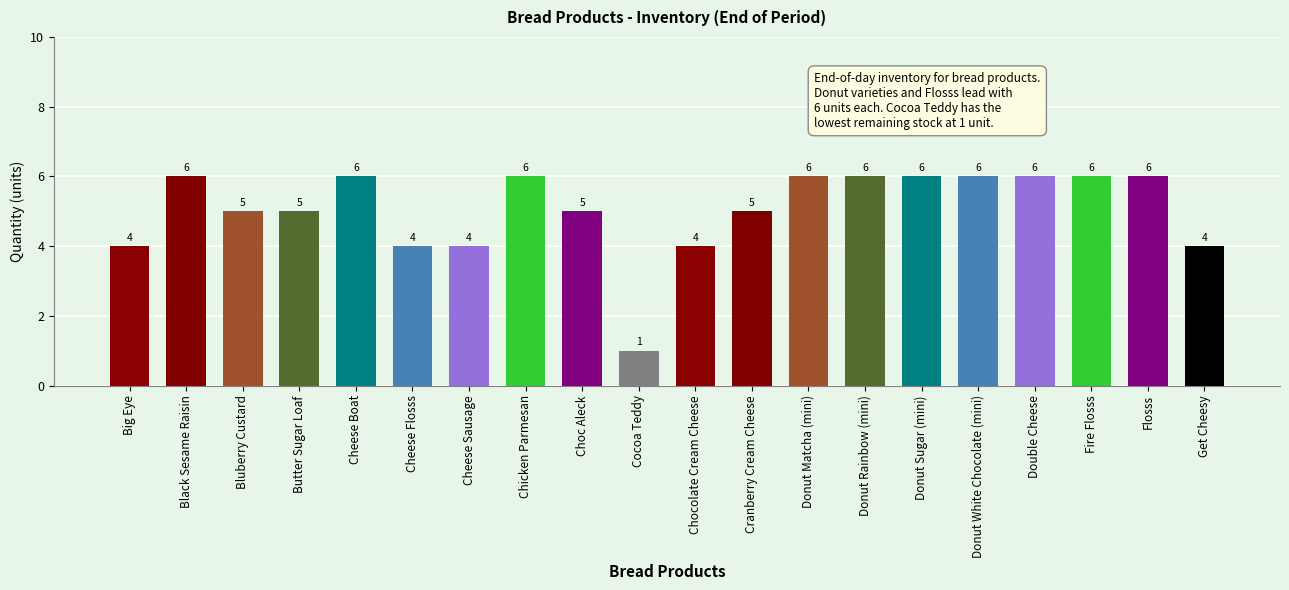

What is the change in value from Choc Aleck to Chocolate Cream Cheese?

-1